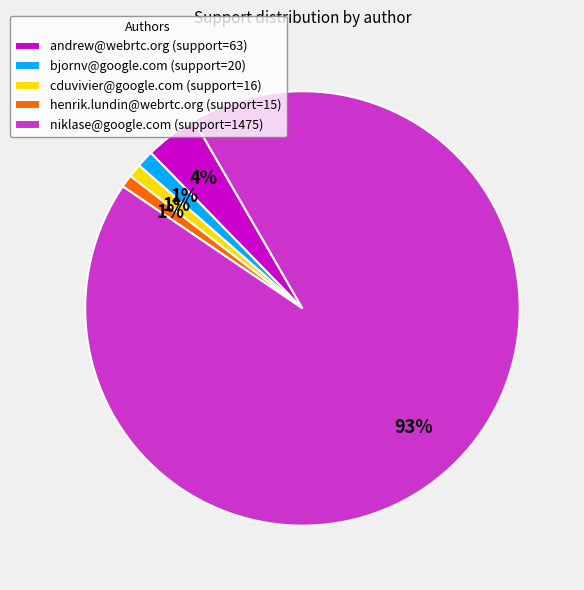

Which category accounts for the majority?

niklase@google.com